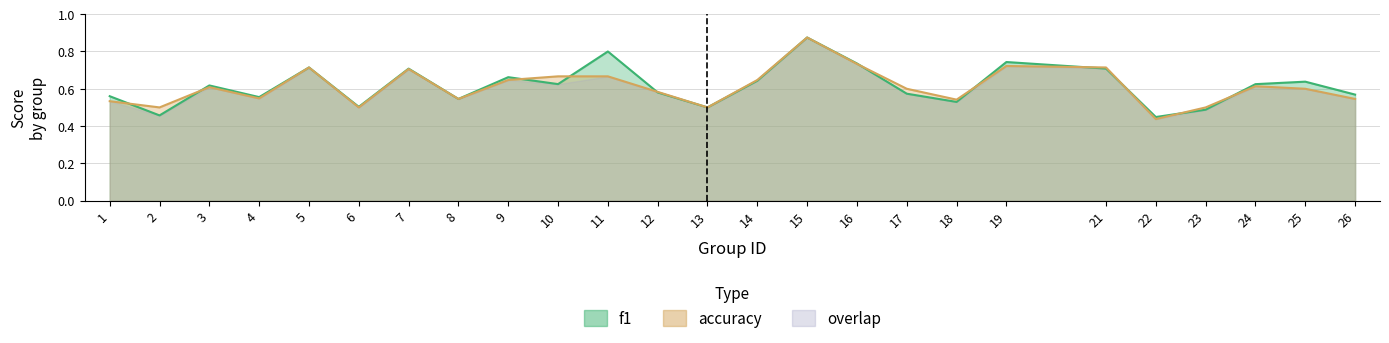

What is the total value across all series at 22?

0.9